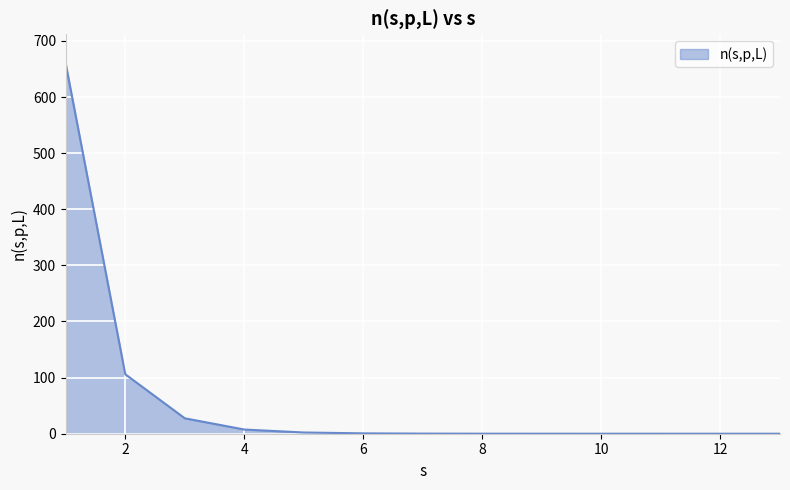

What is the maximum value shown in the chart?

659.1